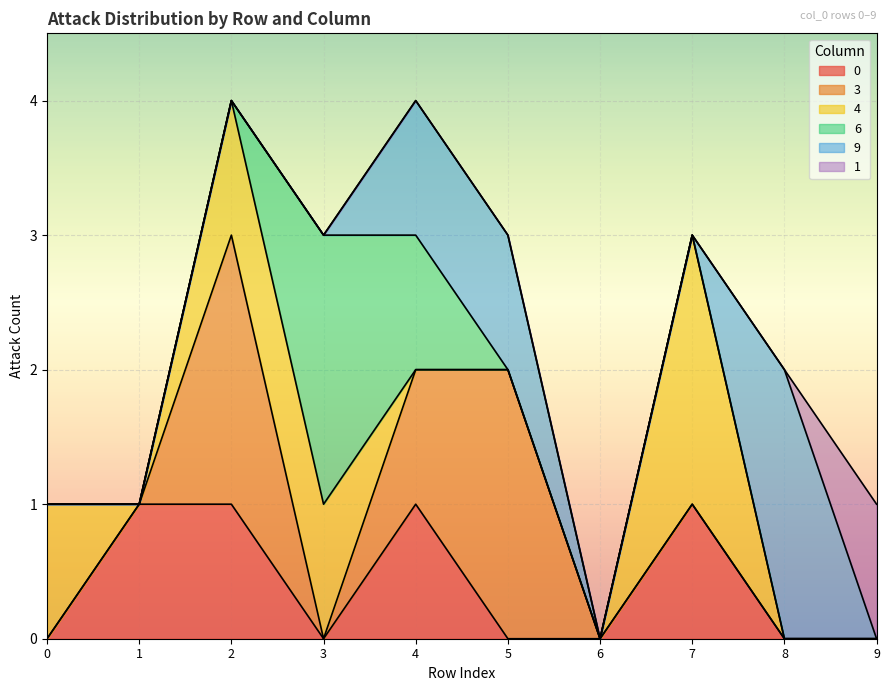

What are all the series names shown in the legend?

0, 3, 4, 6, 9, 1